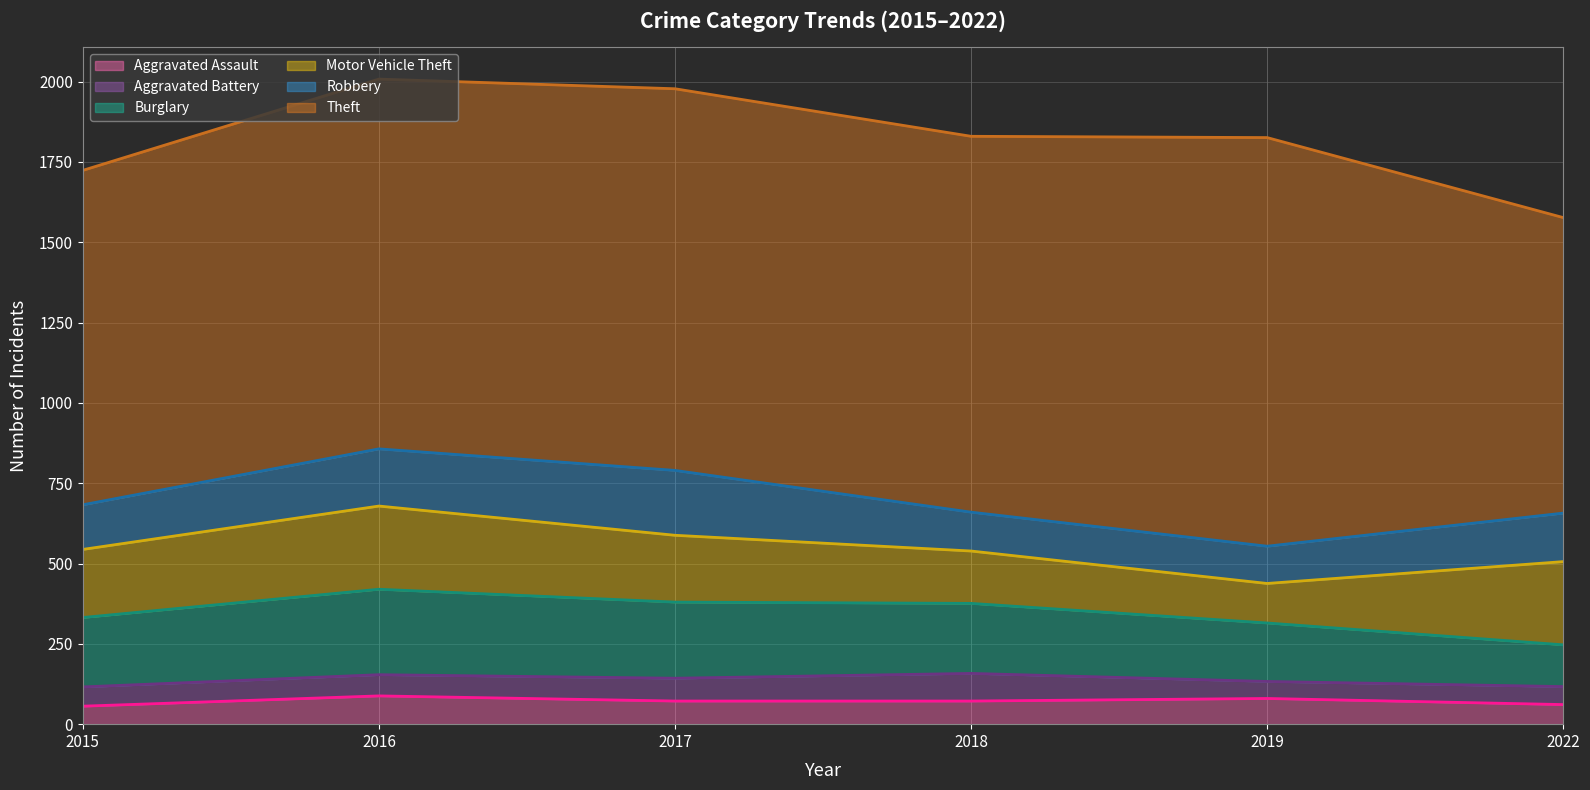

The value of Aggravated Assault (line) at 2018 is 72. True or false?

True